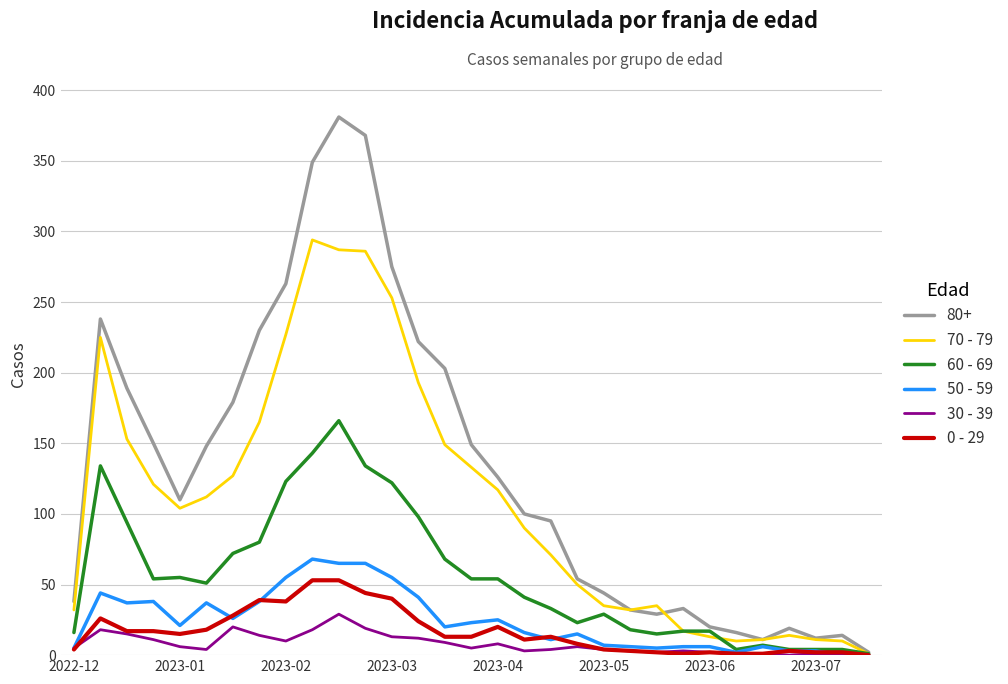

Which series has the largest total across all categories?

80+